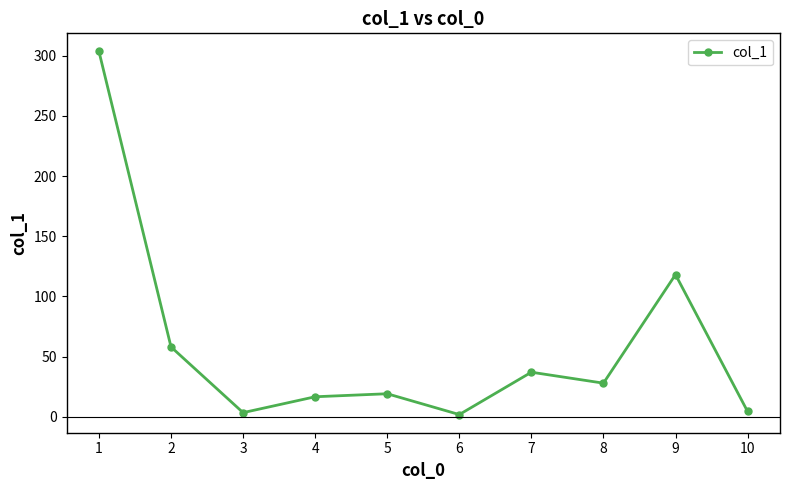

Does the chart have visible grid lines?

No